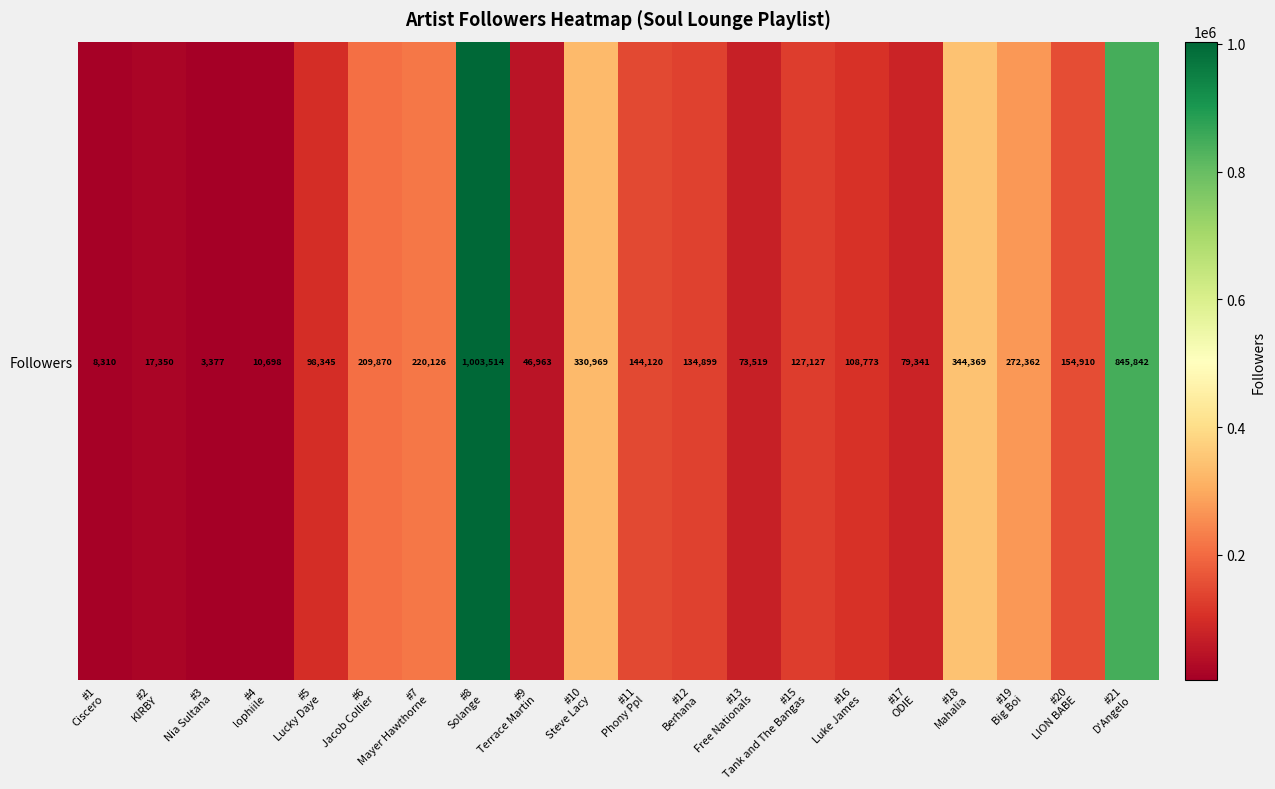

What is the ratio of the value at #20
LION BABE to the value at #9
Terrace Martin?

3.3